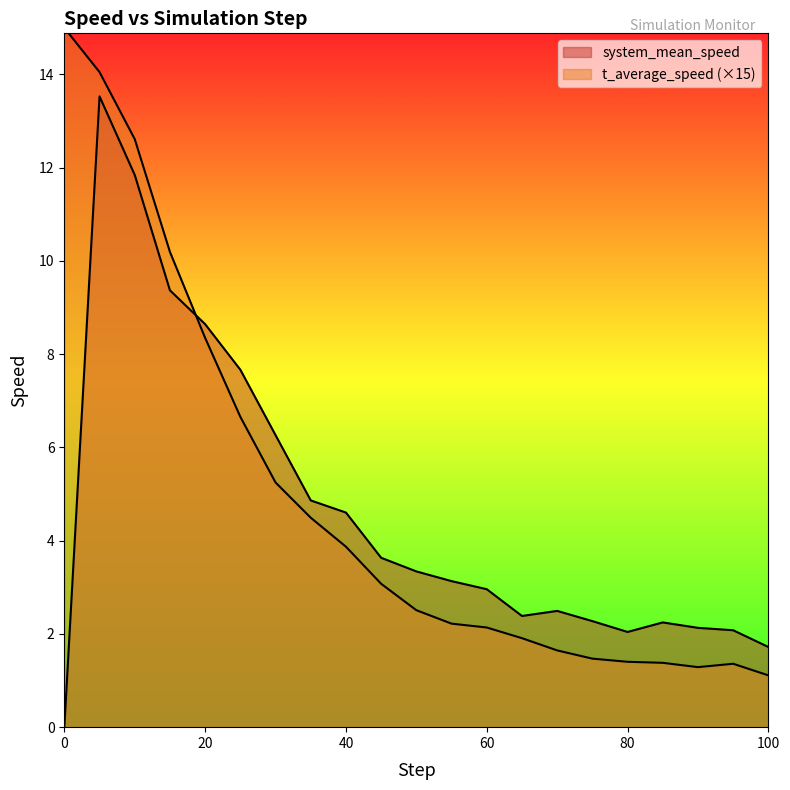

The system_mean_speed series shows 2.4 at 65. True or false?

True